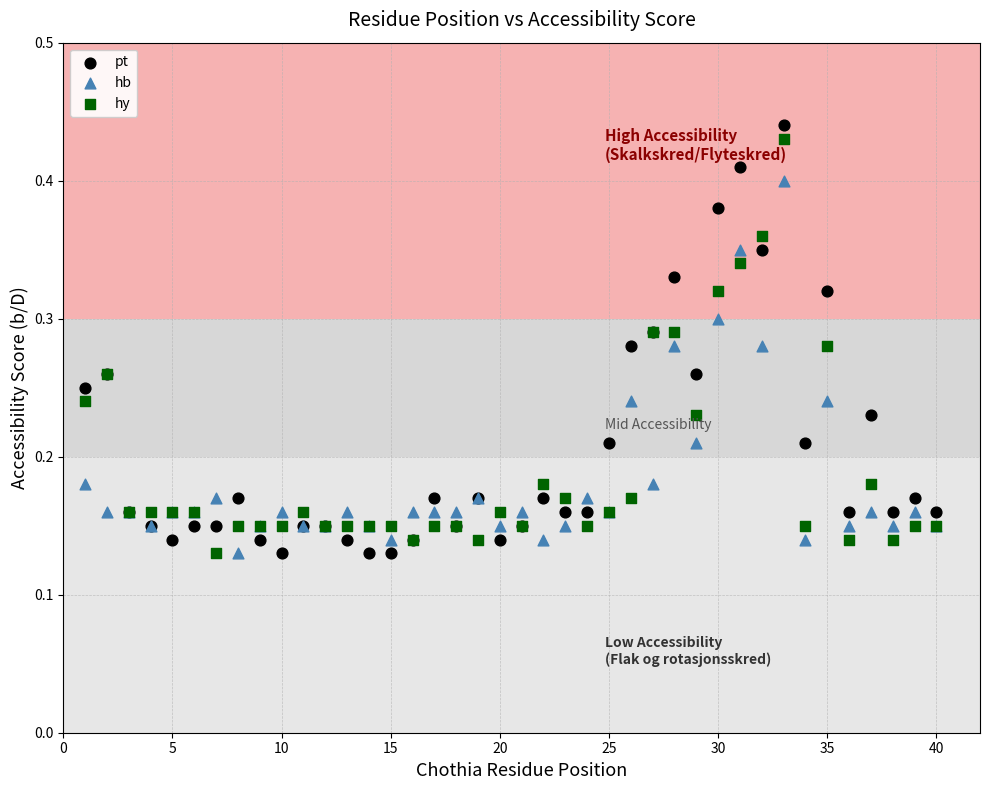

Which series contains the highest Y value?

pt